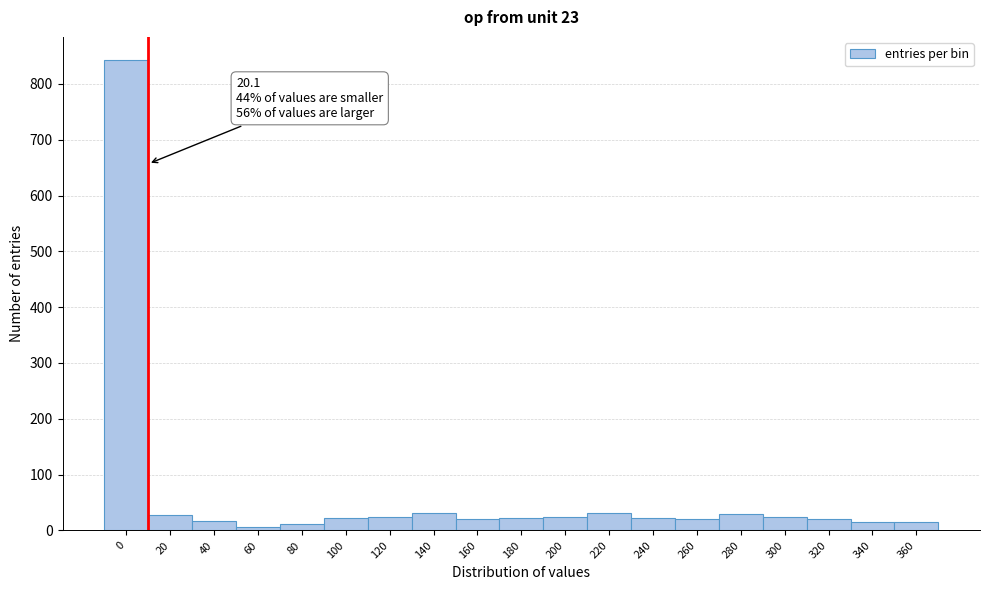

The value at 0 is 1109. True or false?

False